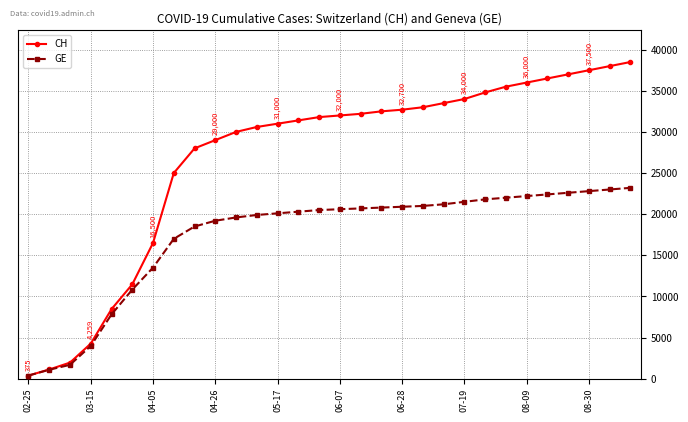

How many series are shown in this chart?

2